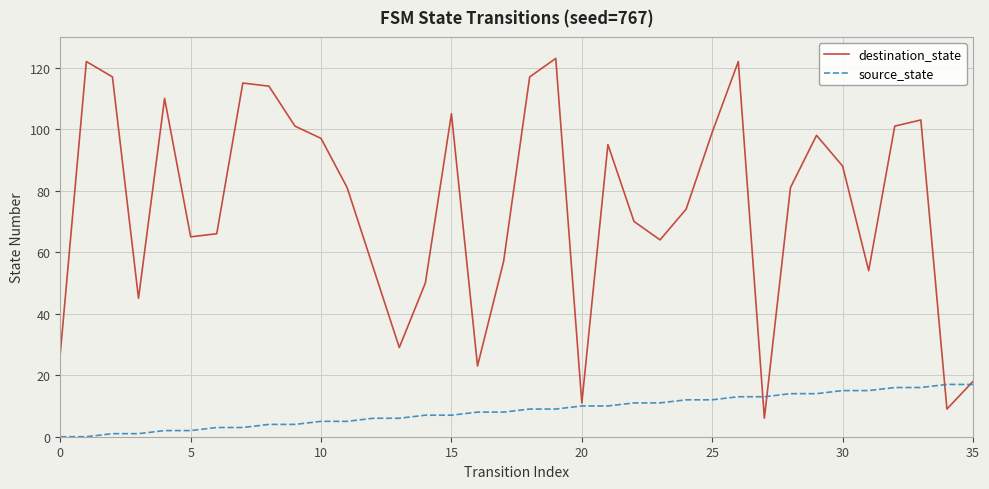

Rank the series by their maximum value, from highest to lowest.

destination_state, source_state